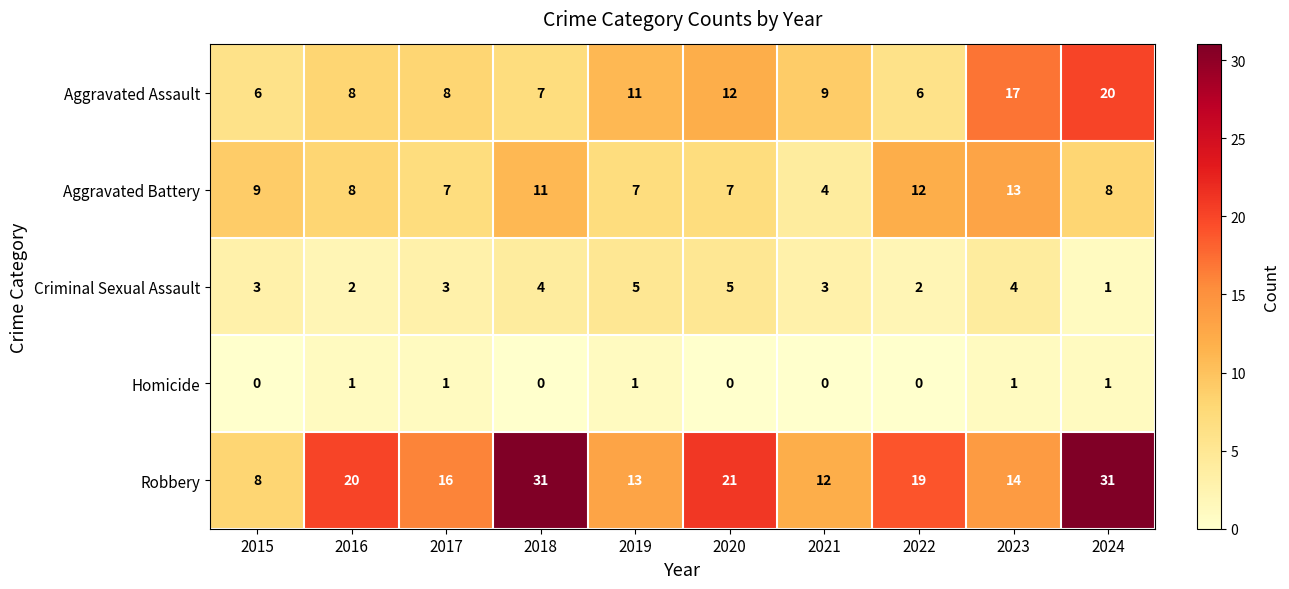

What is the sum of the Aggravated Assault values at 2020 and 2019?

23